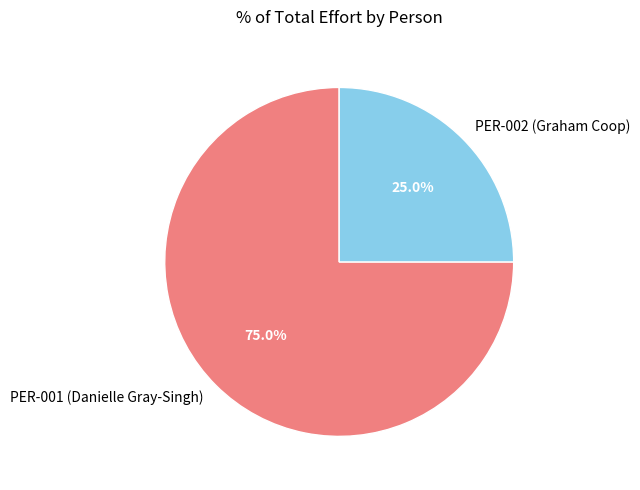

Which has a higher value, PER-001 (Danielle Gray-Singh) or PER-002 (Graham Coop)?

PER-001 (Danielle Gray-Singh)